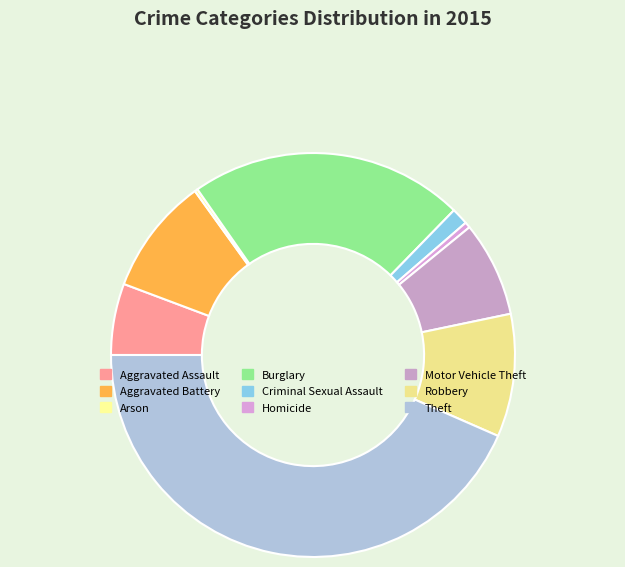

What is the total percentage of Arson and Aggravated Assault?

6.0%